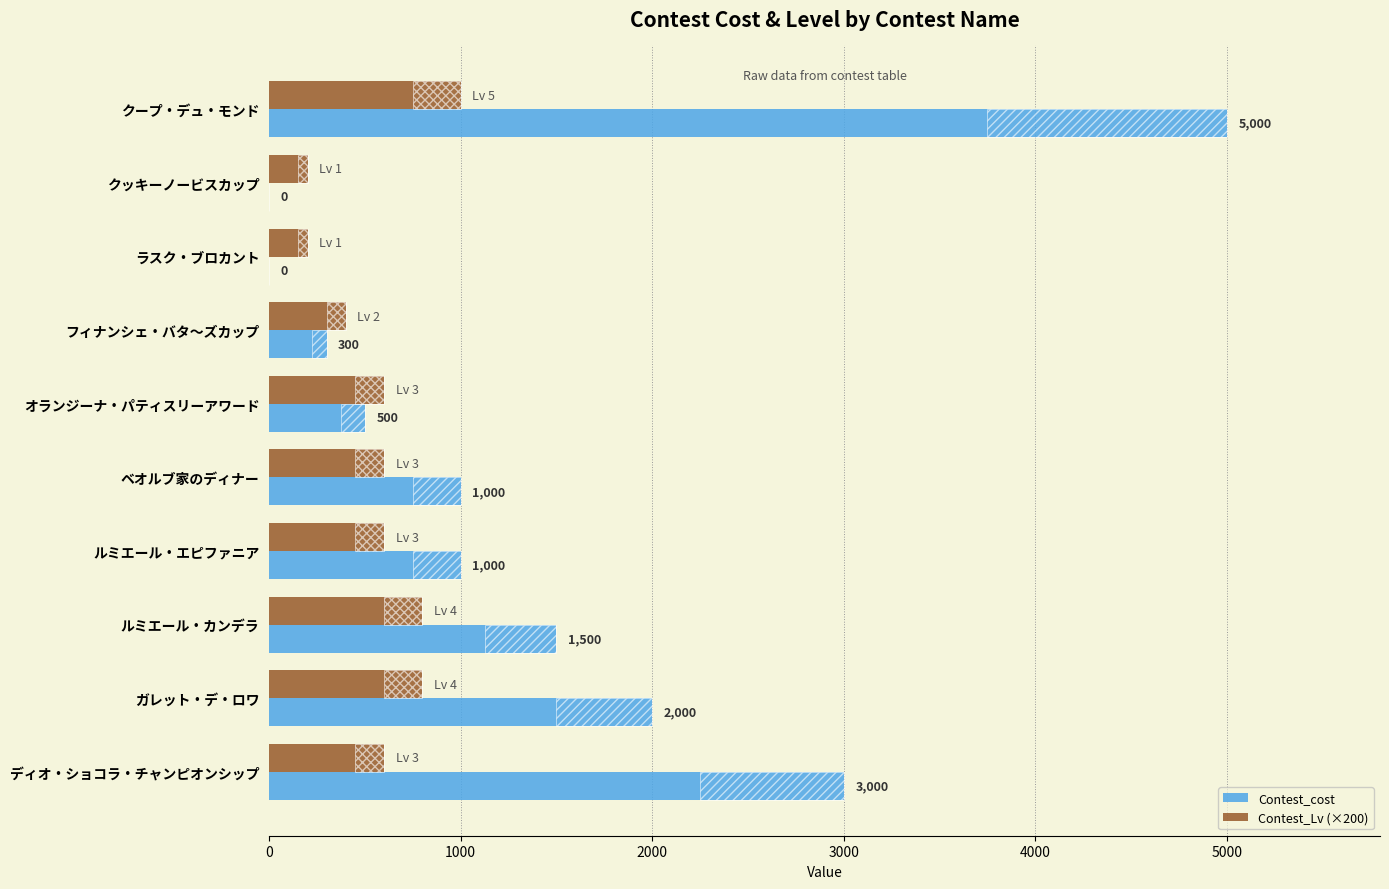

What is the minimum value for Contest_Lv (×200)?

200